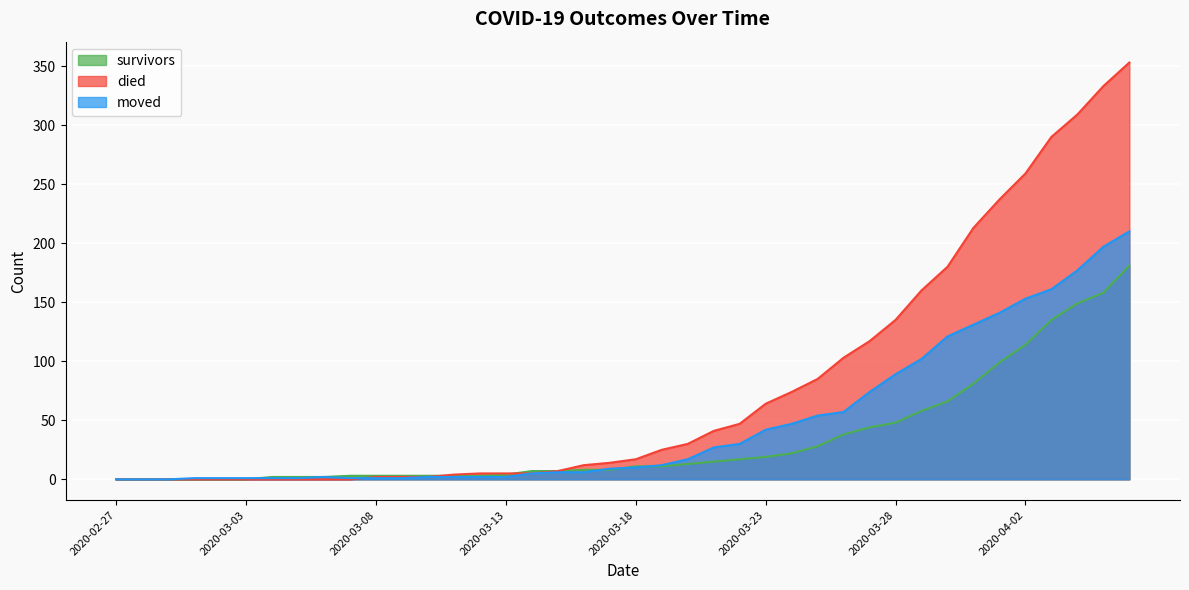

The value of moved at 2020-03-12 is 2. True or false?

True